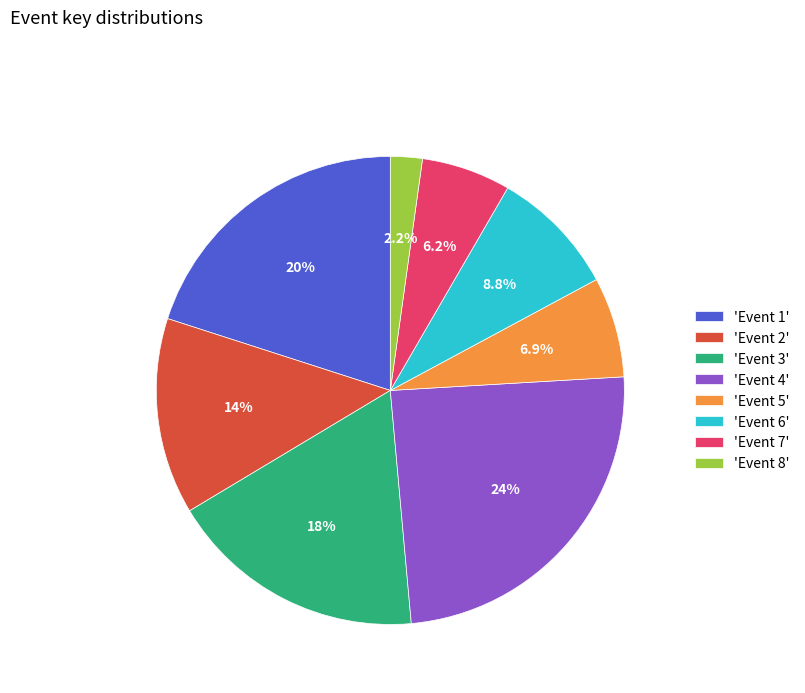

Do 'Event 1' and 'Event 8' together represent more than half of the pie?

No